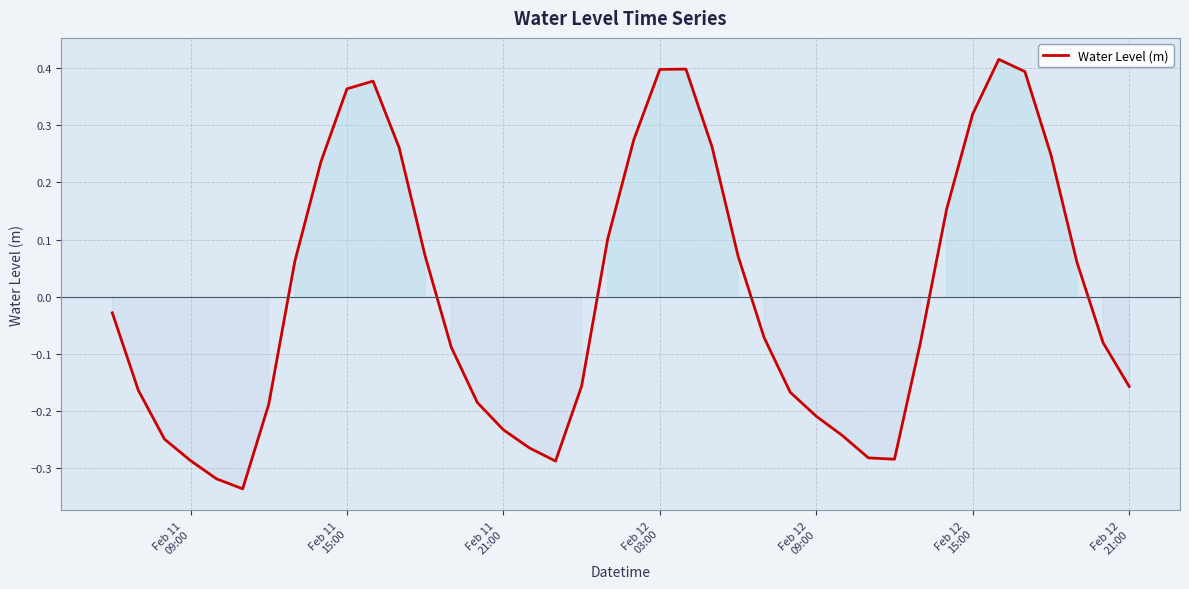

What is the difference between the maximum and minimum values?

0.8